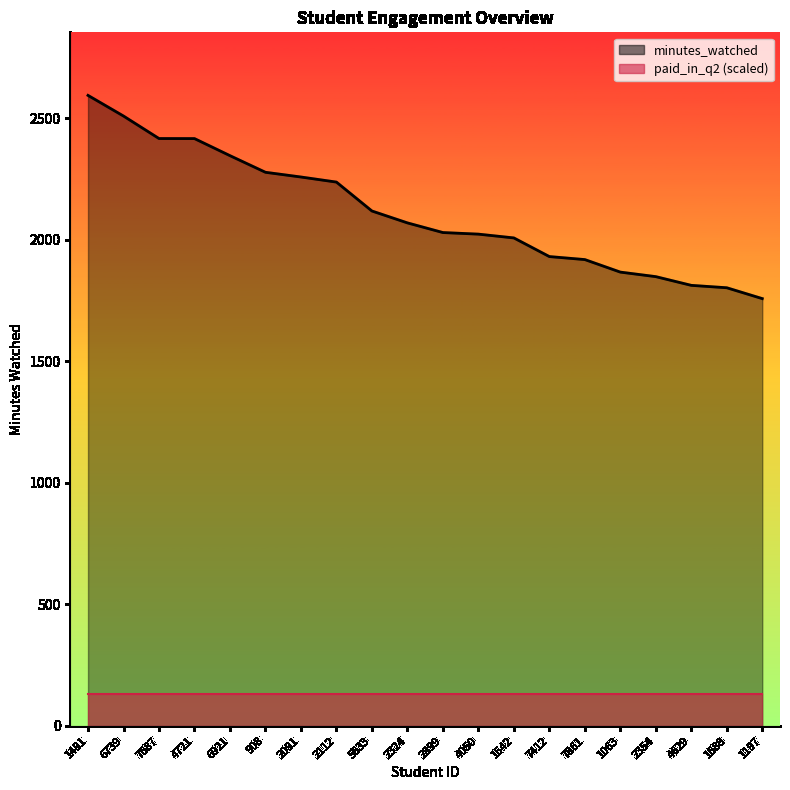

What is the total value across all series at 2899?

2159.8